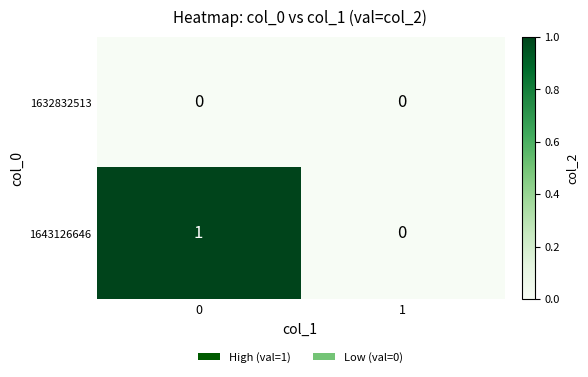

Is it true that 1643126646 equals 1 at 1?

False